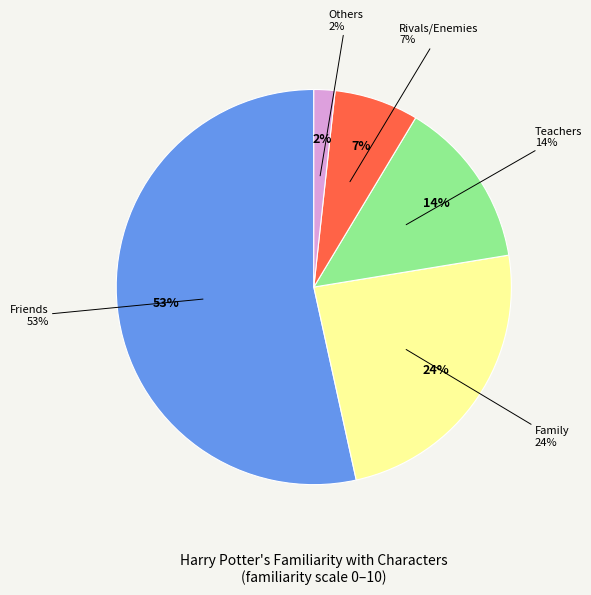

Do Weasley and Madam Pomfrey together represent more than half of the pie?

No